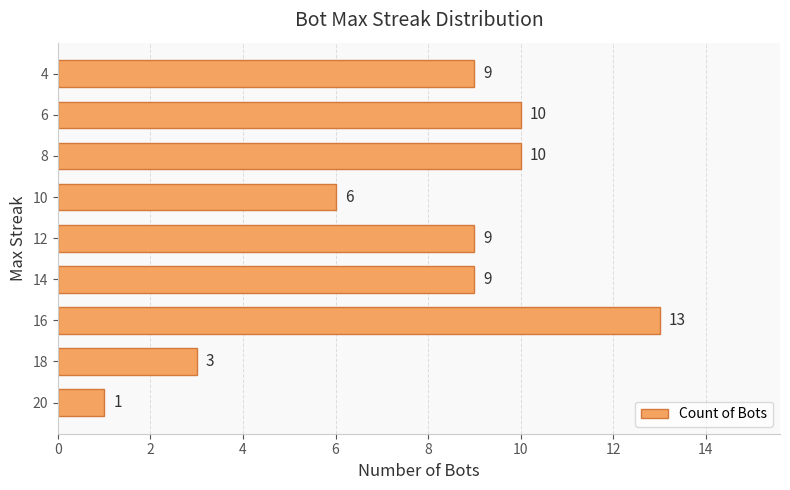

Between 4 and 16, which is larger?

16